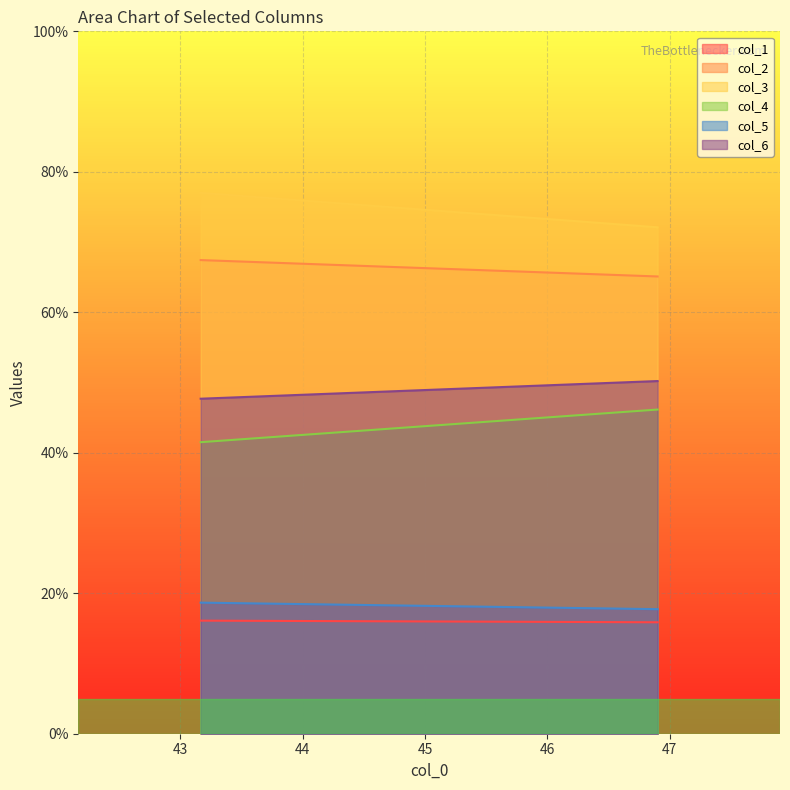

At how many categories does at least one series exceed 36?

2